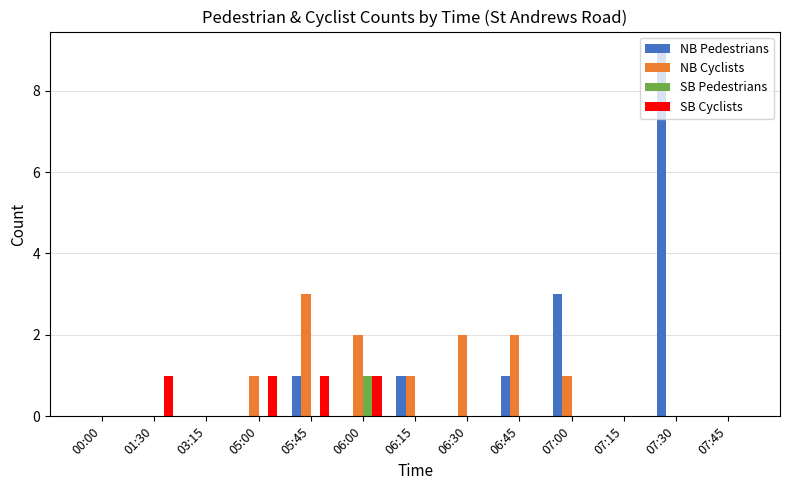

The NB Pedestrians series shows 1 at 07:00. True or false?

False